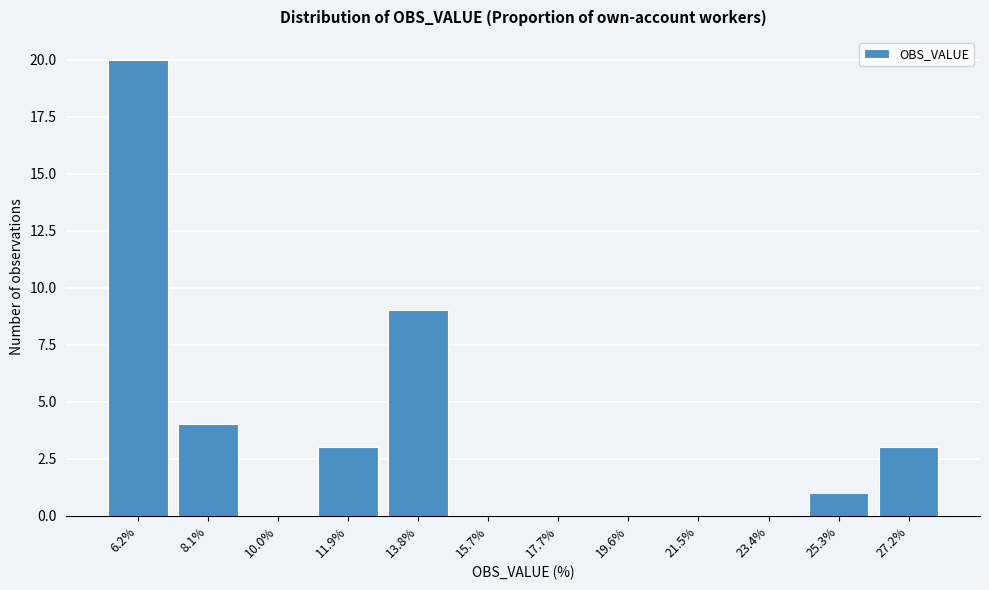

Reading right to left, extract all data points from this chart.

27.2%=3	25.3%=1	23.4%=0	21.5%=0	19.6%=0	17.7%=0	15.7%=0	13.8%=9	11.9%=3	10.0%=0	8.1%=4	6.2%=20